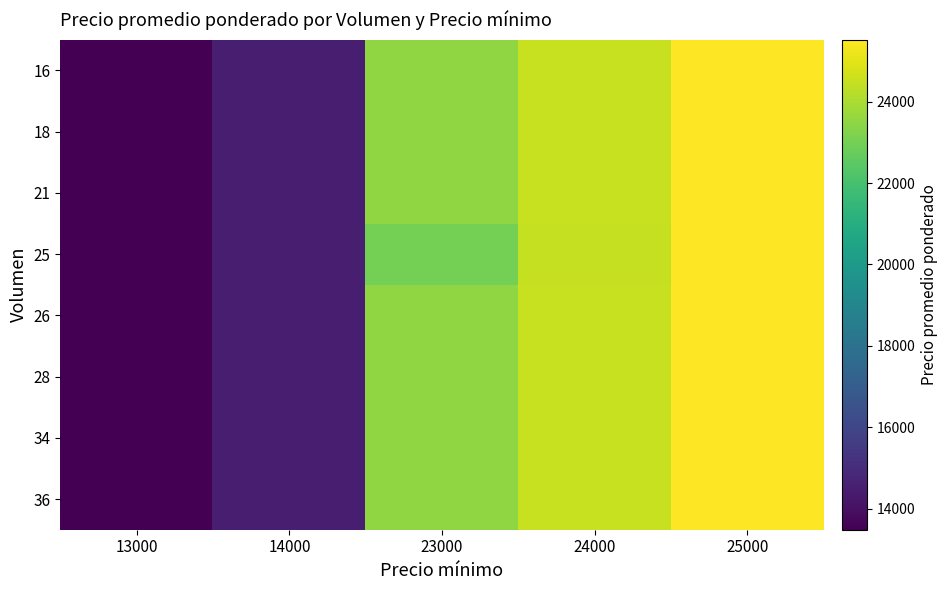

List the series in order of their peak value, lowest first.

16, 18, 21, 26, 28, 34, 36, 25